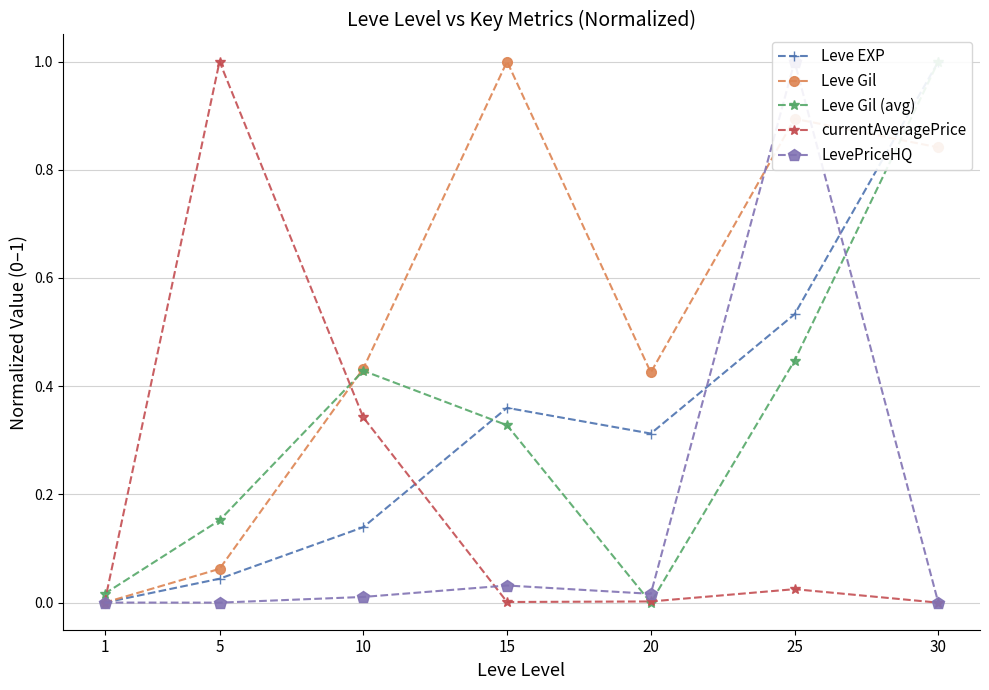

What is the approximate value of currentAveragePrice at 5?

1.0